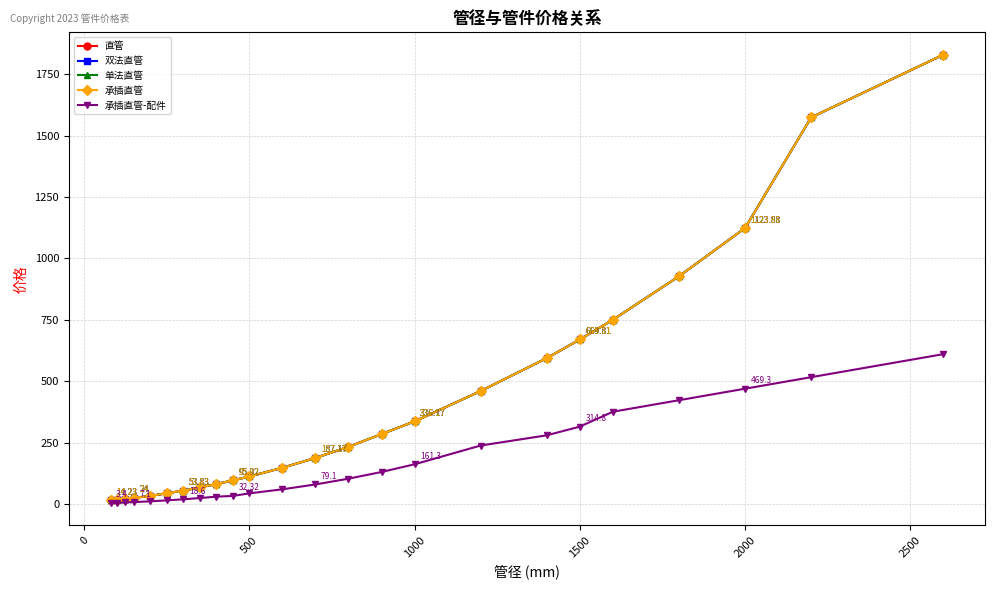

What is the value of the 单法直管 point at the 2nd from the left?

15.8